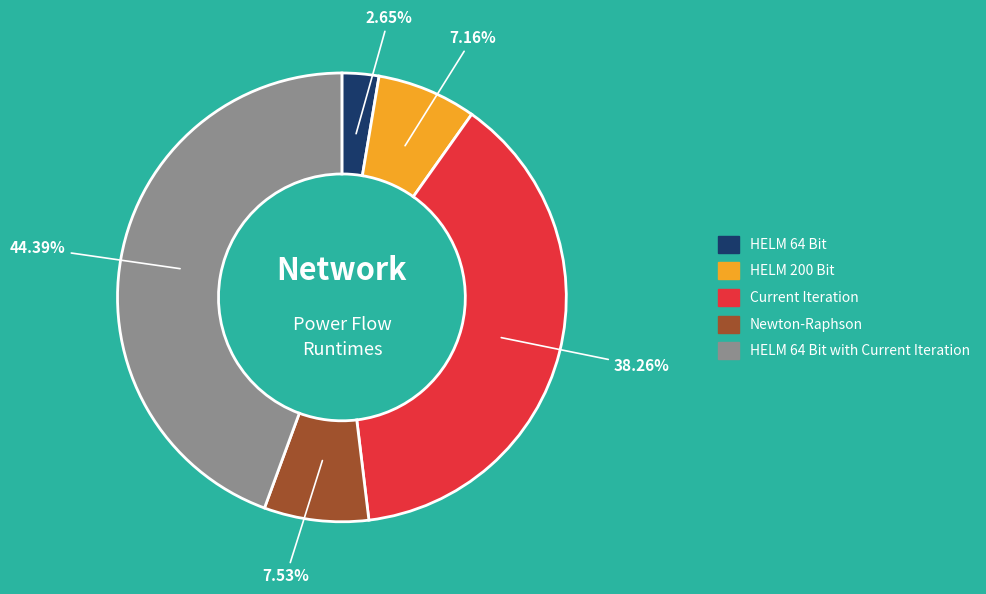

Is there a majority slice in this chart?

No